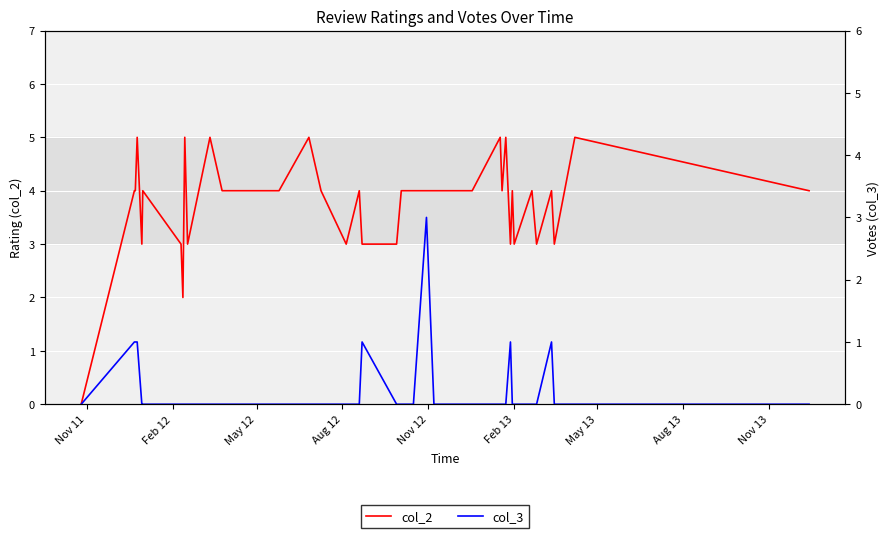

Which series has the largest total across all categories?

col_2